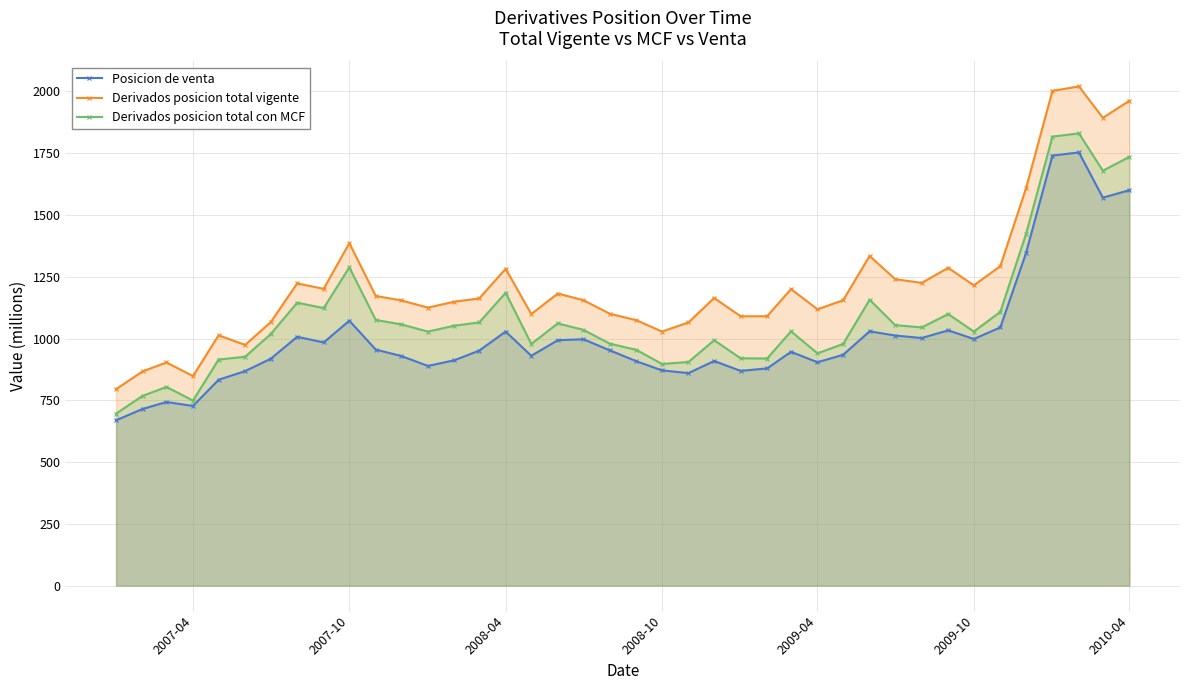

In Derivados posicion total vigente, how many points are lower than both neighbors (excluding endpoints)?

10